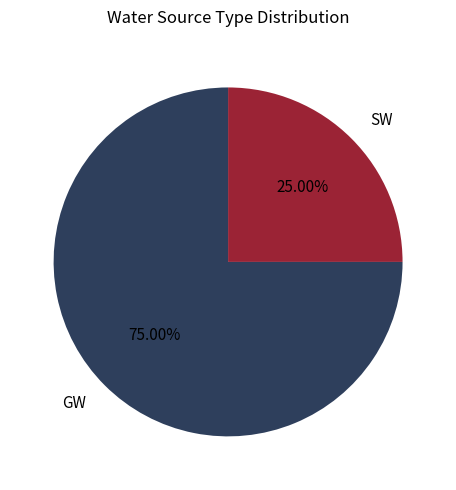

Which slice is the largest?

GW